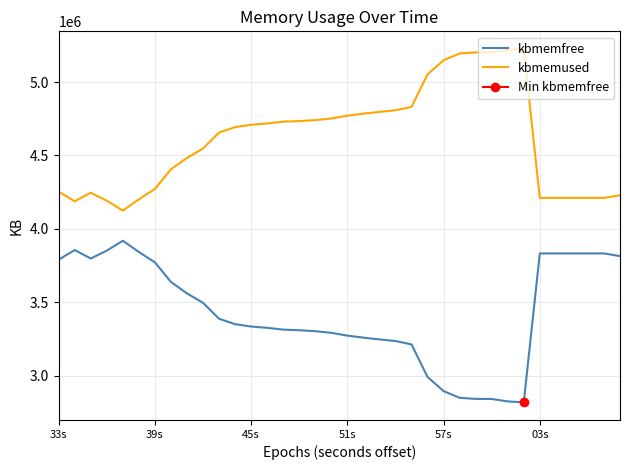

How many series are shown in this chart?

2